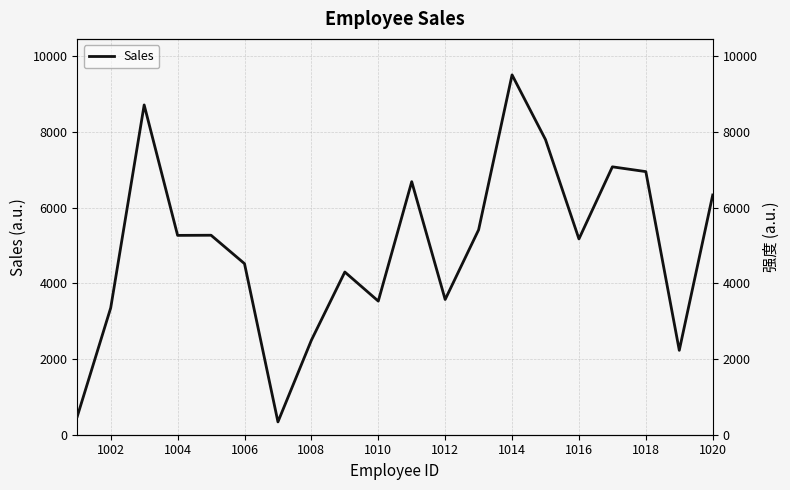

The chart shows a value of 11061.4 at 16. True or false?

False